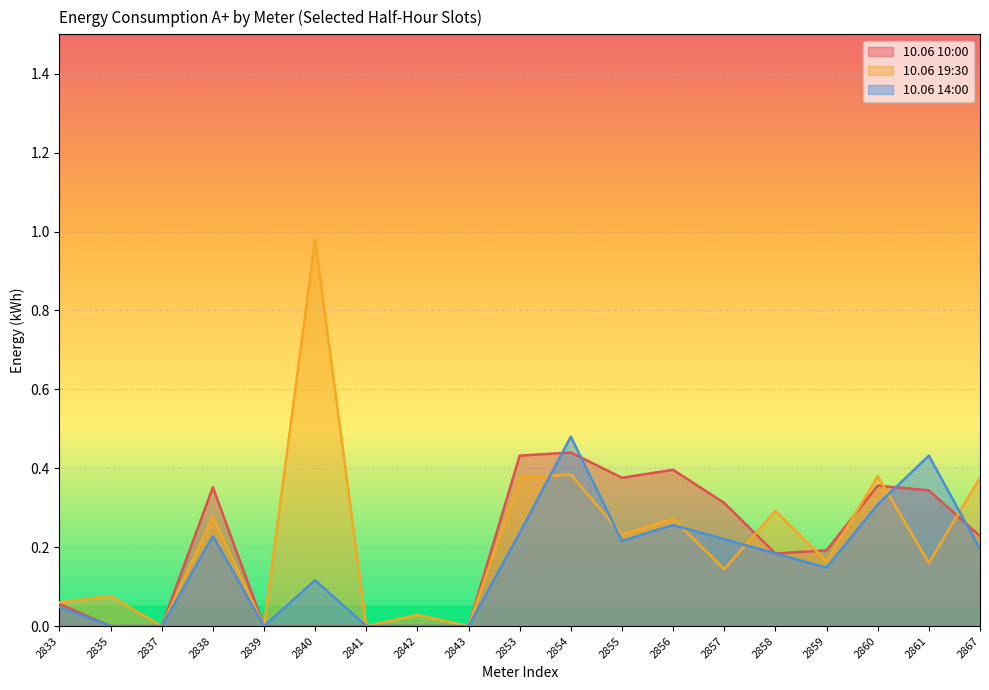

At how many categories does at least one series exceed 0?

15